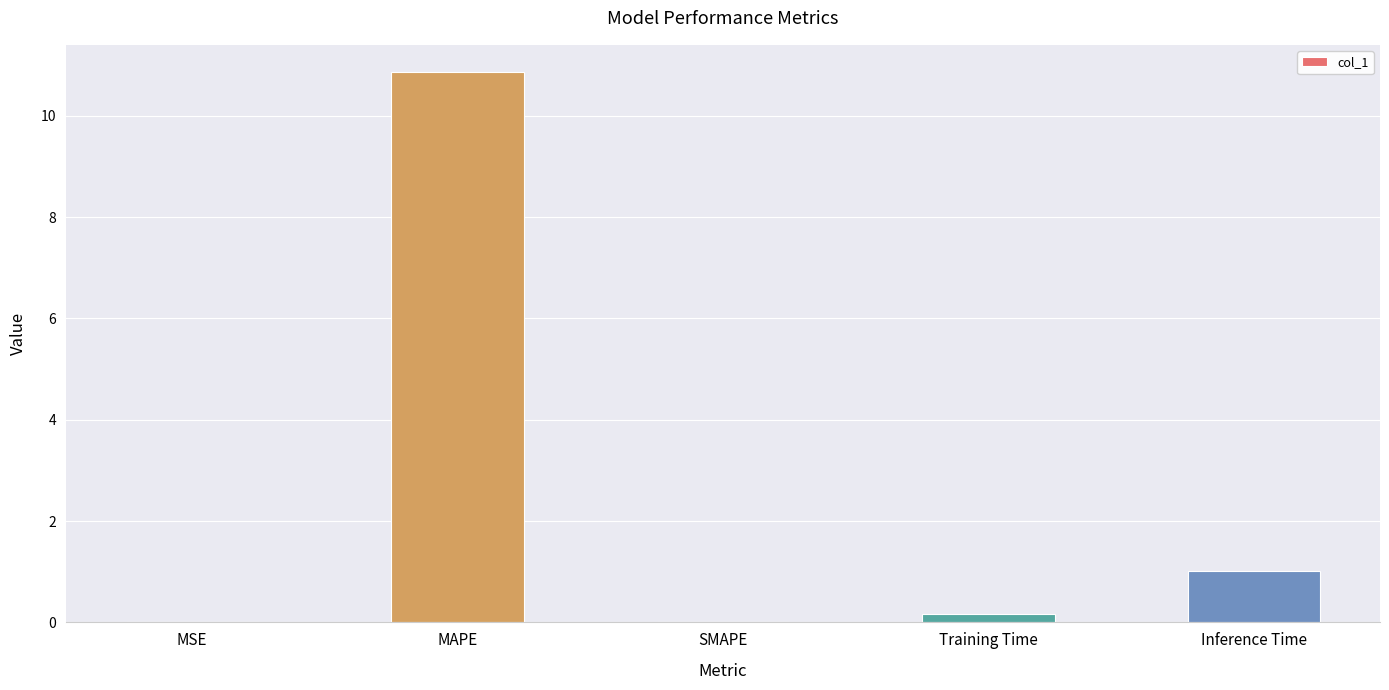

At which label is the value closest to 5?

Inference Time